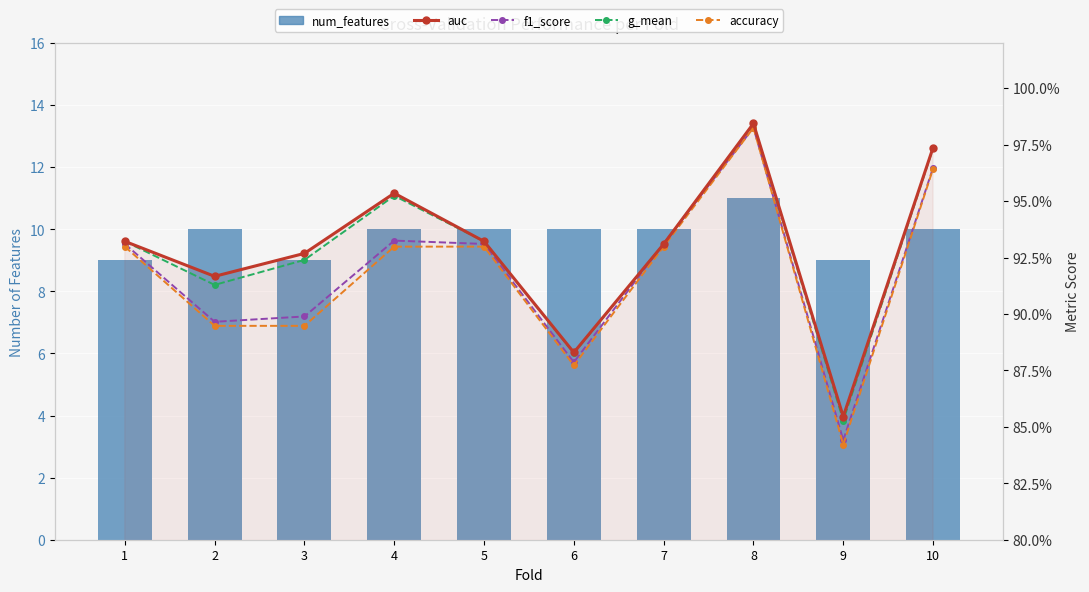

Count the number of data series in this chart.

5